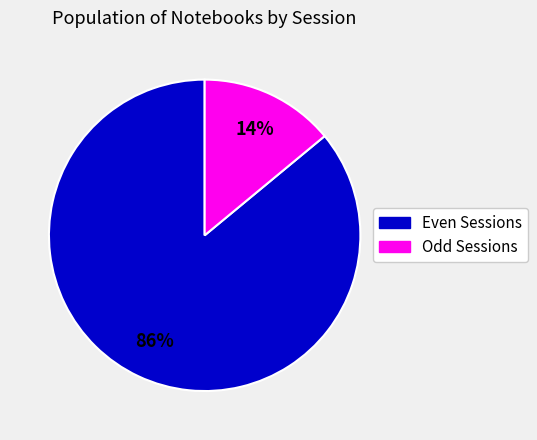

Is there any slice that represents more than half of the pie?

Yes